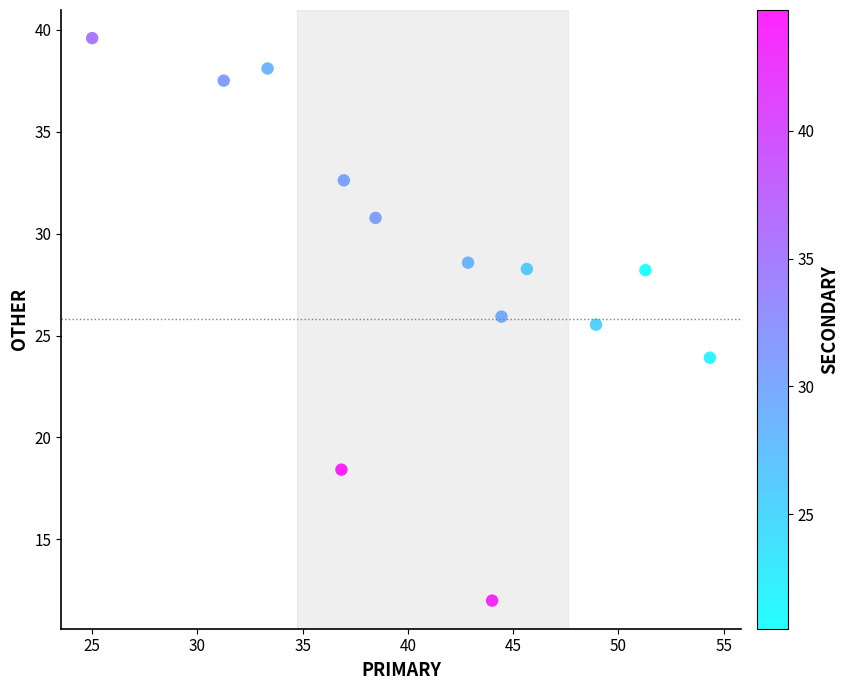

What Y value in the scatter plot is closest to 25?

25.5